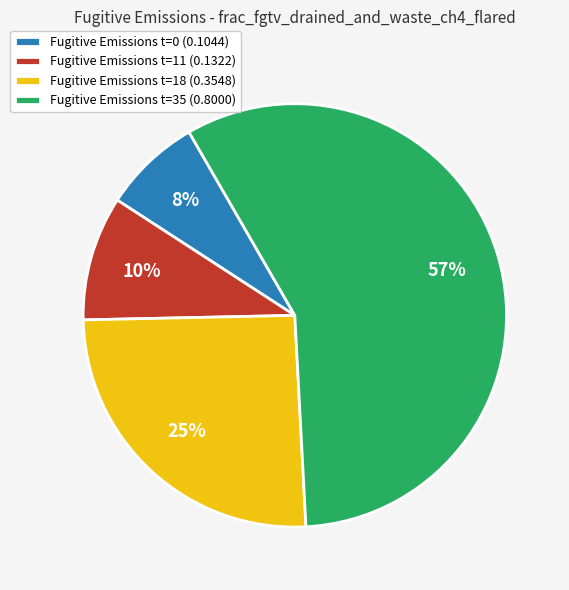

Is it true that Fugitive Emissions t=35 (0.8000) is 64% of the pie?

False